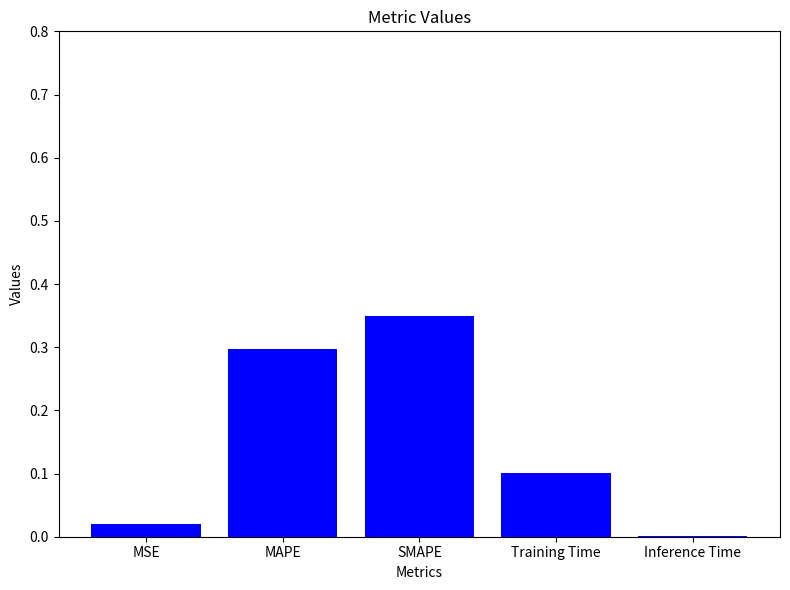

What is the sum of all values?

0.8